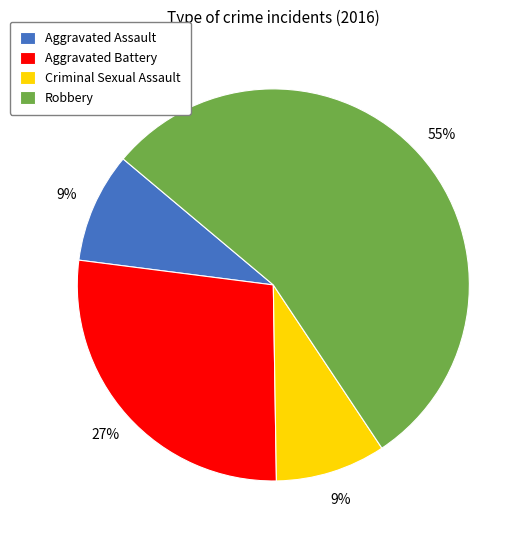

Do Criminal Sexual Assault and Robbery together represent more than half of the pie?

Yes